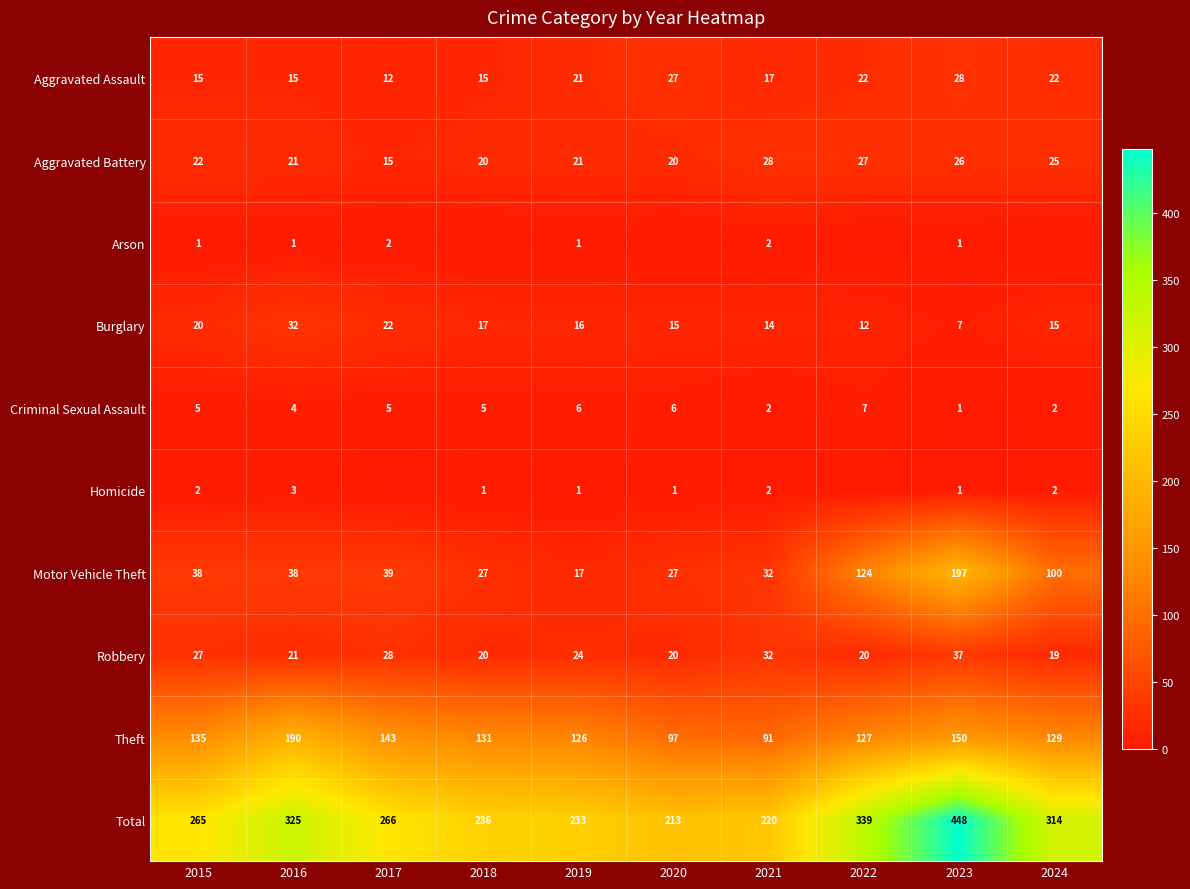

What is the difference between the highest and lowest values at 2017?

266